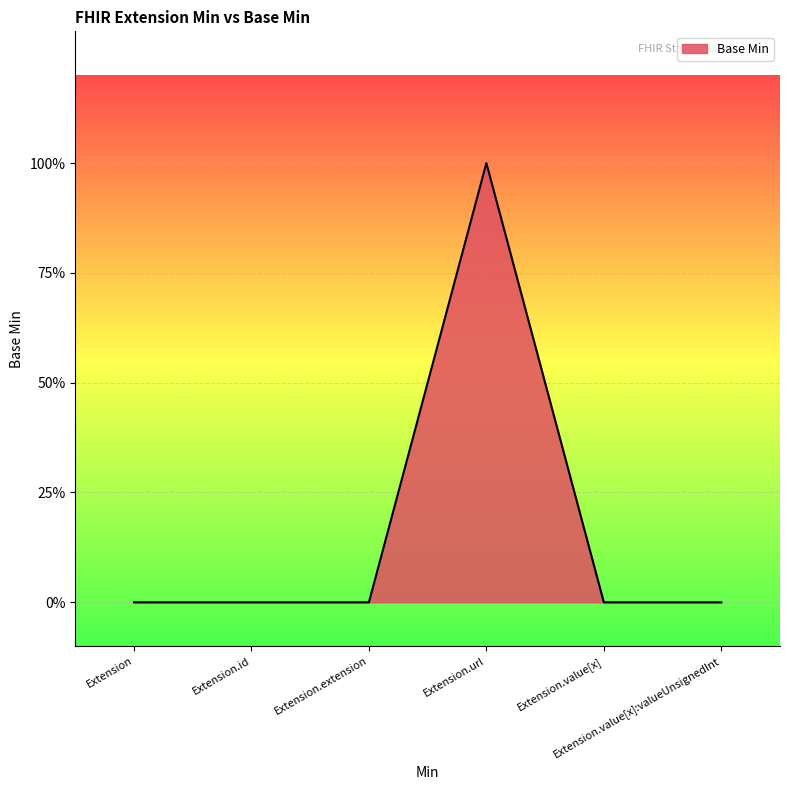

Does the chart display data point markers on the line(s)?

No